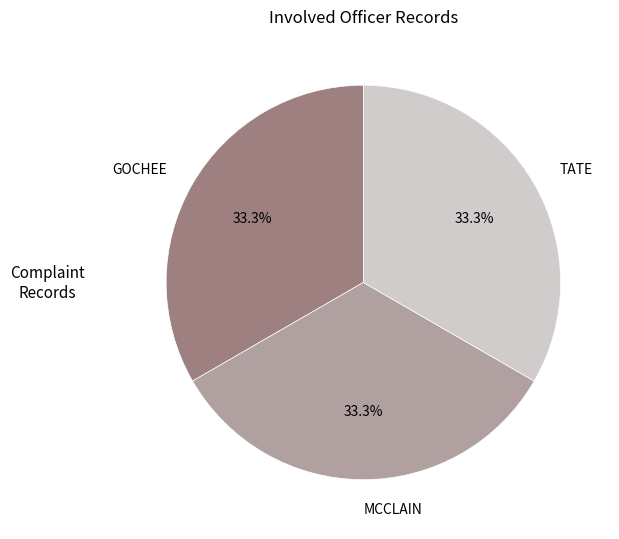

To the nearest percent, what is the average slice percentage?

33%